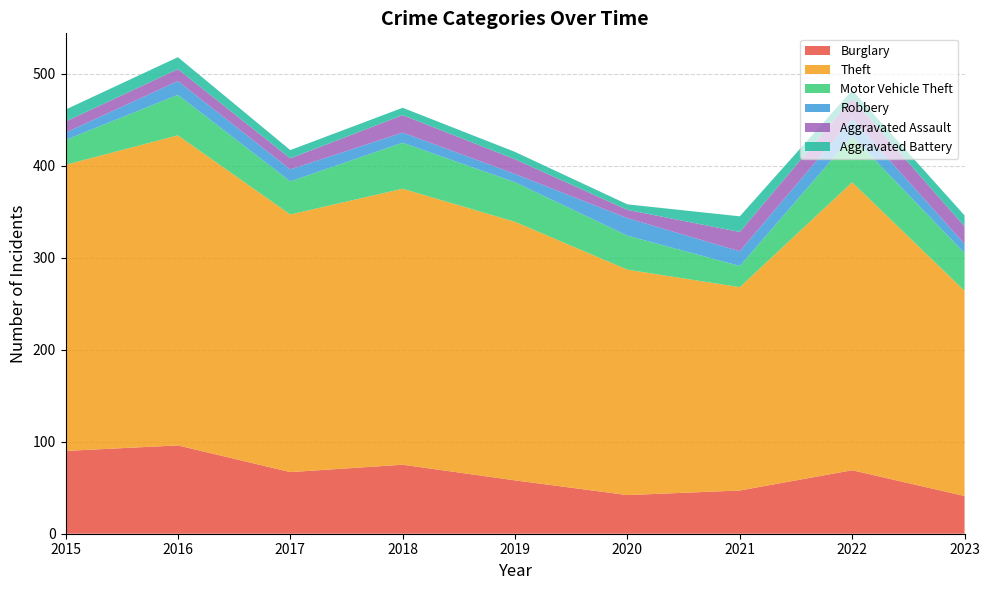

Rank the series at 2017 from highest to lowest value.

Theft, Burglary, Motor Vehicle Theft, Robbery, Aggravated Assault, Aggravated Battery